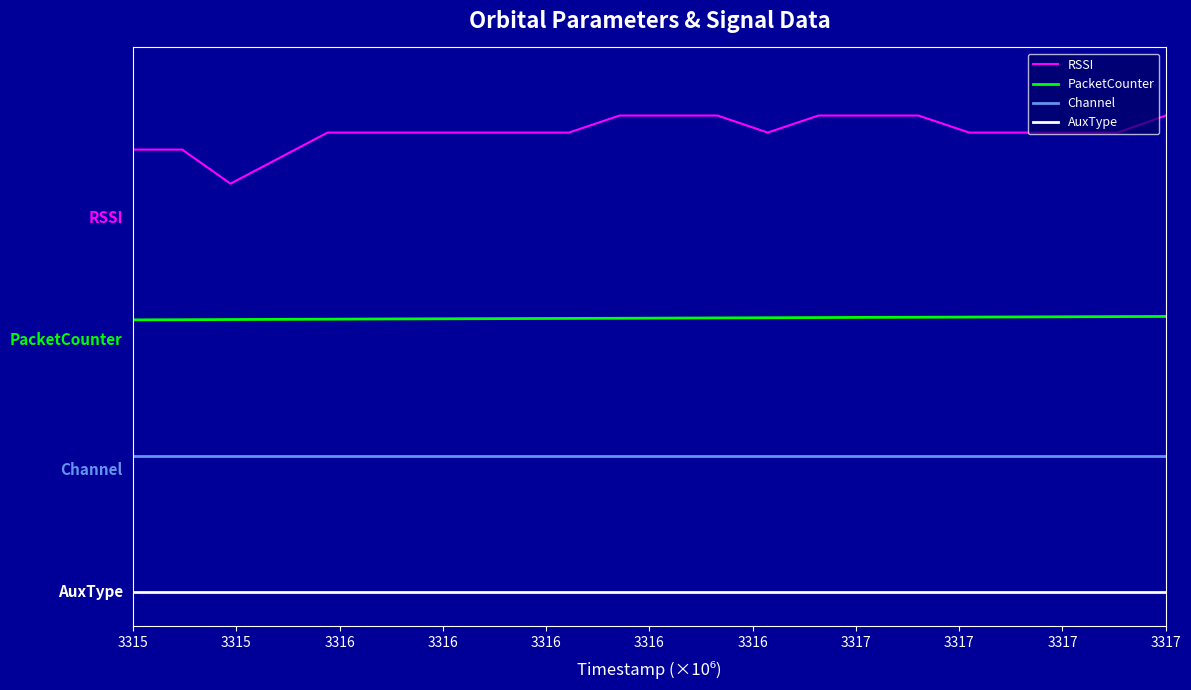

Where is Channel nearest to the value 20?

3315